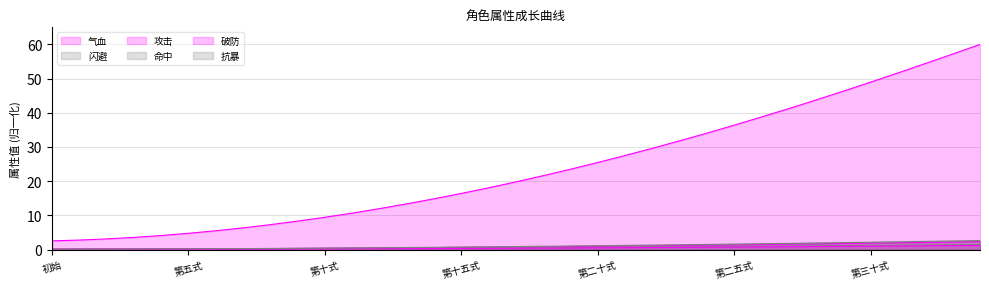

Reading left to right, transcribe all the data shown in this chart.

气血: 2.5	2.8	3.1	3.6	4.1	4.7	5.5	6.3	7.3	8.3	9.4	10.7	12.0	13.4	14.8	16.4	18.1	19.8	21.6	23.5	25.5	27.5	29.6	31.8	34.1	36.4	38.8	41.2	43.8	46.3	49.0	51.7	54.4	57.2	60.0
闪避: 0.1	0.1	0.1	0.1	0.2	0.2	0.2	0.2	0.3	0.3	0.4	0.4	0.5	0.5	0.6	0.6	0.7	0.8	0.8	0.9	1.0	1.0	1.1	1.2	1.3	1.4	1.5	1.6	1.7	1.8	1.9	2.0	2.1	2.2	2.3
攻击: 0.1	0.1	0.1	0.1	0.2	0.2	0.2	0.2	0.3	0.3	0.4	0.4	0.5	0.5	0.6	0.6	0.7	0.7	0.8	0.9	1.0	1.0	1.1	1.2	1.3	1.4	1.5	1.6	1.7	1.8	1.9	2.0	2.1	2.2	2.3
命中: 0.1	0.1	0.1	0.1	0.1	0.1	0.1	0.2	0.2	0.2	0.2	0.3	0.3	0.3	0.4	0.4	0.4	0.5	0.5	0.6	0.6	0.7	0.7	0.8	0.8	0.9	1.0	1.0	1.1	1.1	1.2	1.3	1.3	1.4	1.5
破防: 0.0	0.1	0.1	0.1	0.1	0.1	0.1	0.1	0.1	0.2	0.2	0.2	0.2	0.3	0.3	0.3	0.4	0.4	0.4	0.5	0.5	0.5	0.6	0.6	0.7	0.7	0.8	0.8	0.9	0.9	1.0	1.0	1.1	1.1	1.2
抗暴: 0.1	0.1	0.1	0.2	0.2	0.2	0.2	0.3	0.3	0.4	0.4	0.5	0.5	0.6	0.7	0.7	0.8	0.9	0.9	1.0	1.1	1.2	1.3	1.4	1.5	1.6	1.7	1.8	1.9	2.0	2.1	2.3	2.4	2.5	2.6